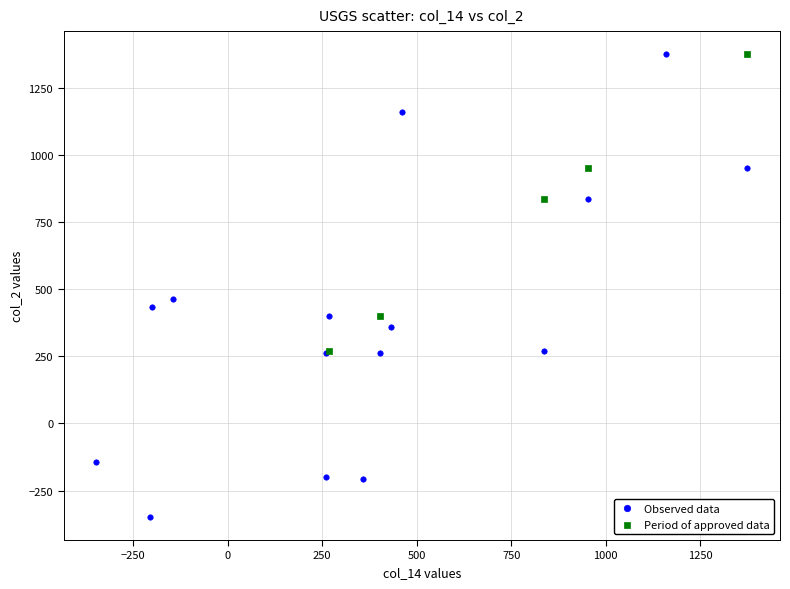

Which series reaches the minimum Y coordinate?

Observed data